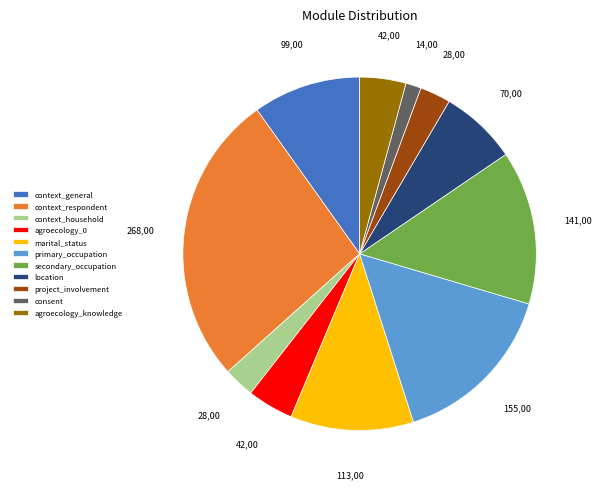

Combined, do context_respondent and consent account for over 50%?

No